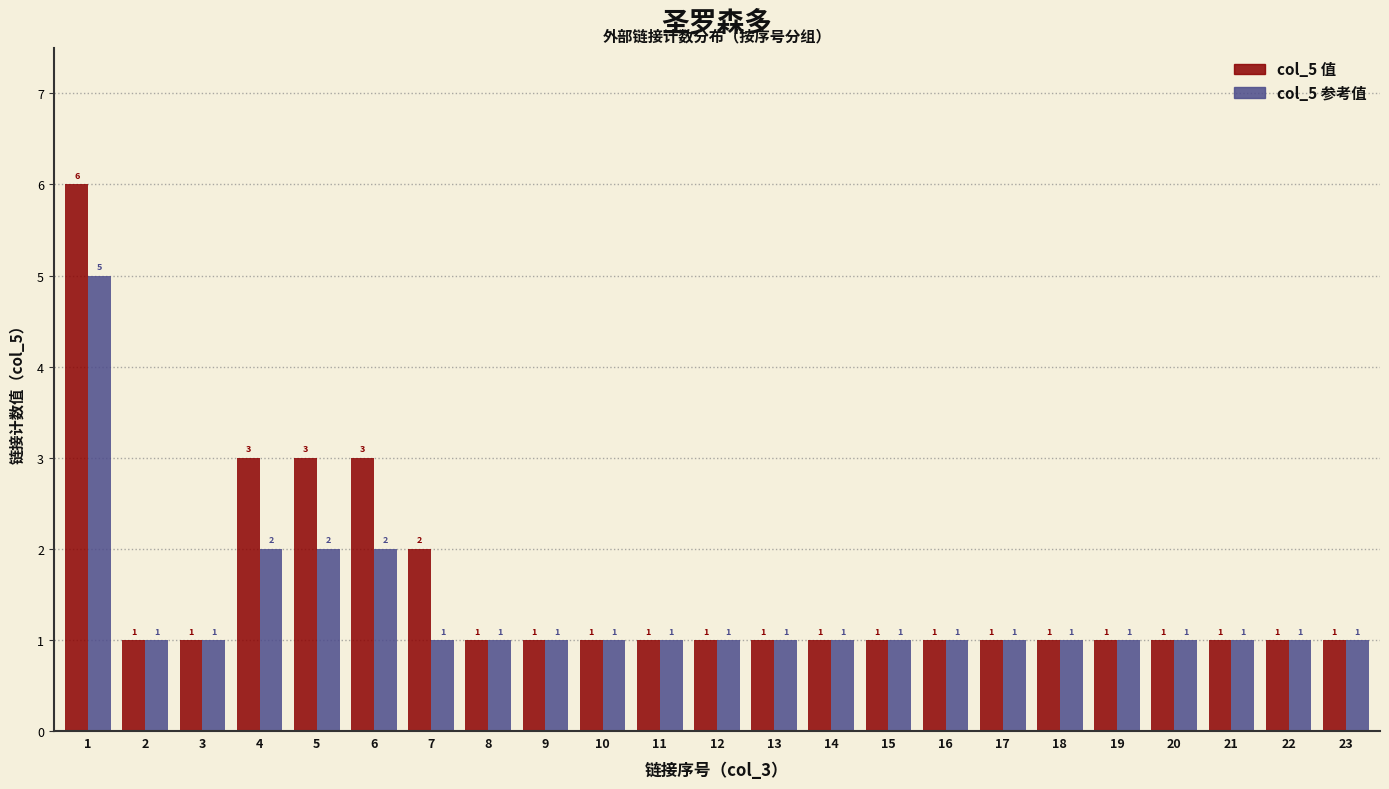

Reading right to left, what are all the values shown in this chart?

col_5 值: 23=1	22=1	21=1	20=1	19=1	18=1	17=1	16=1	15=1	14=1	13=1	12=1	11=1	10=1	9=1	8=1	7=2	6=3	5=3	4=3	3=1	2=1	1=6
col_5 参考值: 23=1	22=1	21=1	20=1	19=1	18=1	17=1	16=1	15=1	14=1	13=1	12=1	11=1	10=1	9=1	8=1	7=1	6=2	5=2	4=2	3=1	2=1	1=5